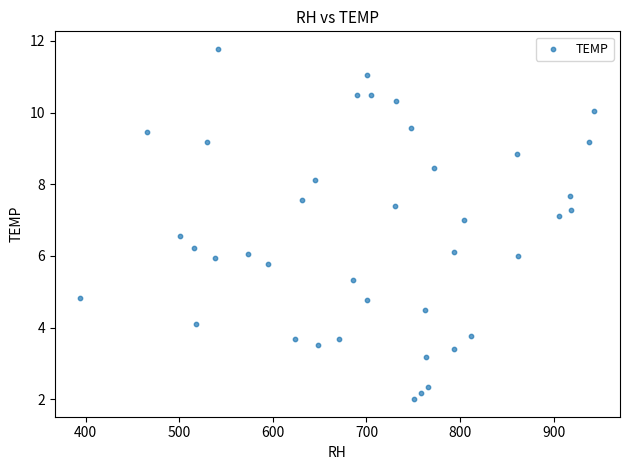

What is the range of X values (max minus min)?

548.7